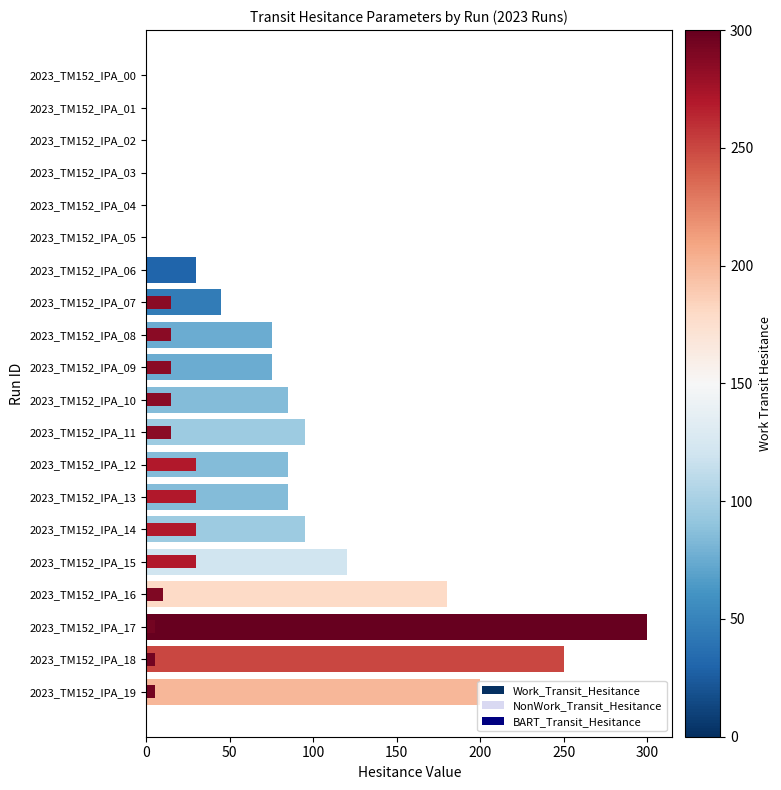

Which series has the largest range (max minus min)?

Work_Transit_Hesitance